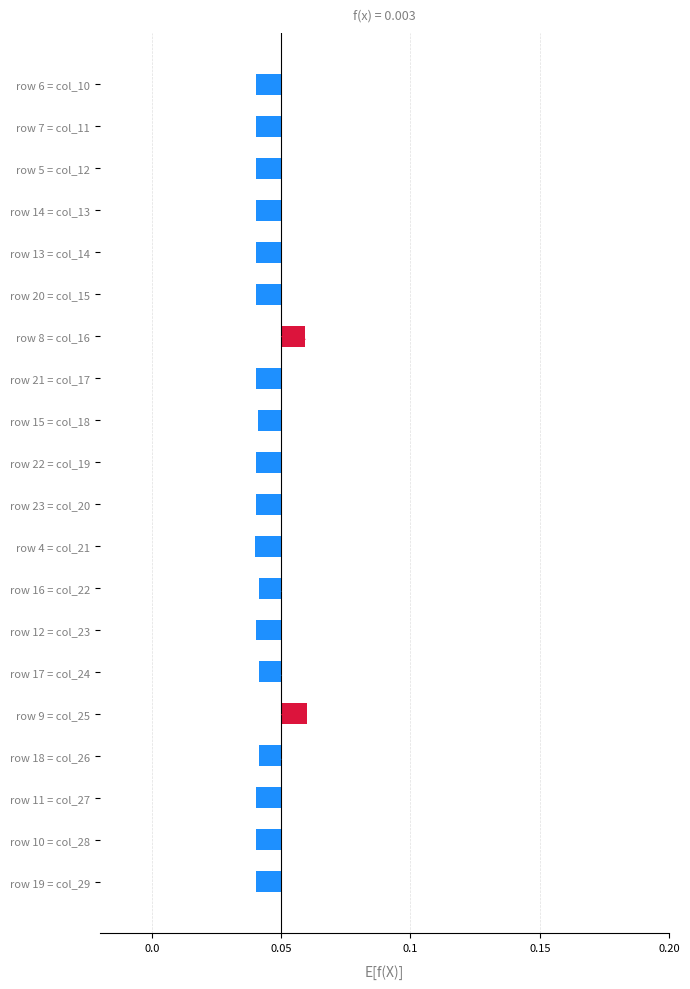

The chart shows a value of -0.0 at row 23 = col_20. True or false?

False